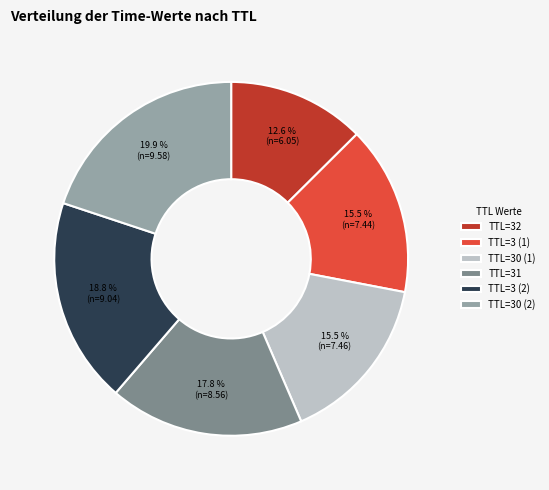

What is the largest slice in the pie chart?

TTL=30 (2)